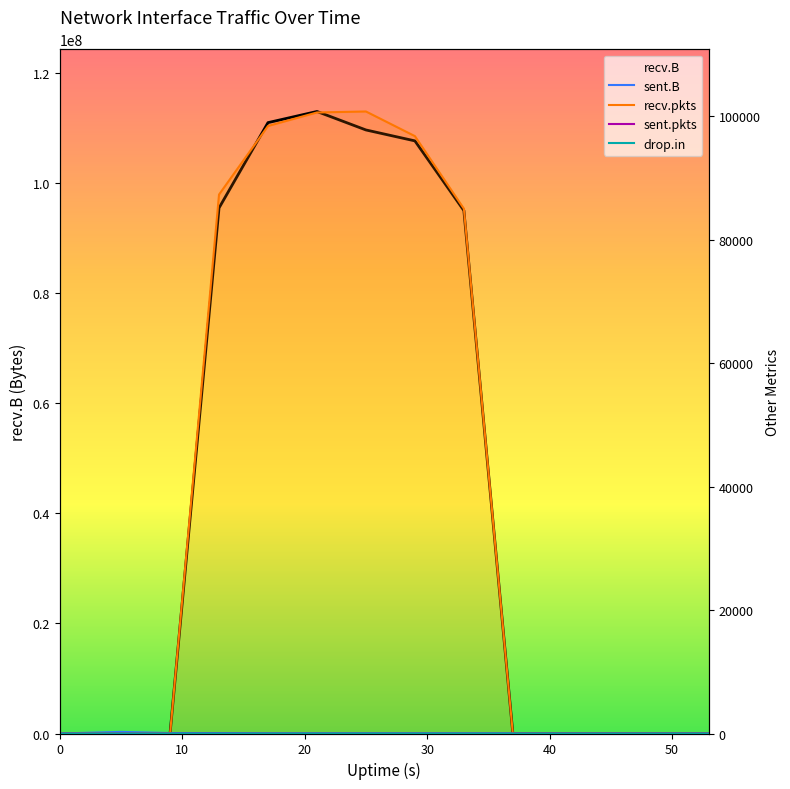

Which has a higher value, 0 or 8?

8